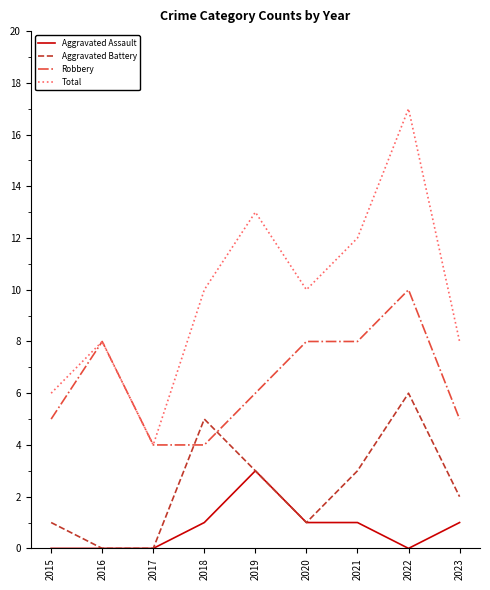

What is the sum of the Aggravated Battery values at 2021 and 2020?

4